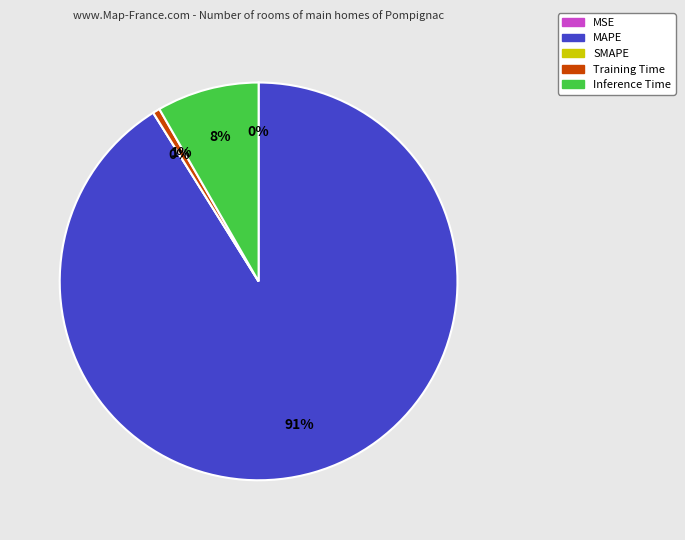

Which category accounts for the majority?

MAPE